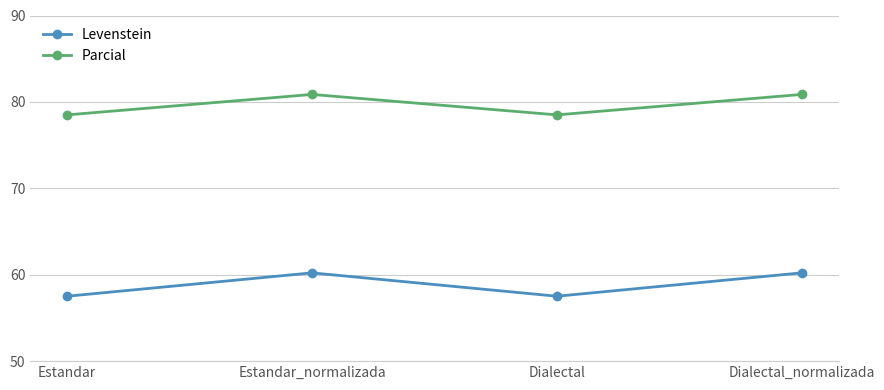

At which category does Levenstein reach its first local valley?

Dialectal